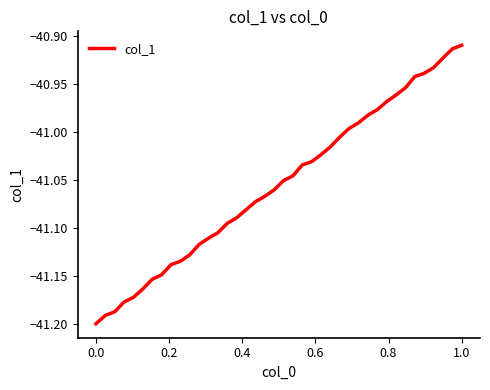

What is the difference between the maximum and minimum values?

0.3